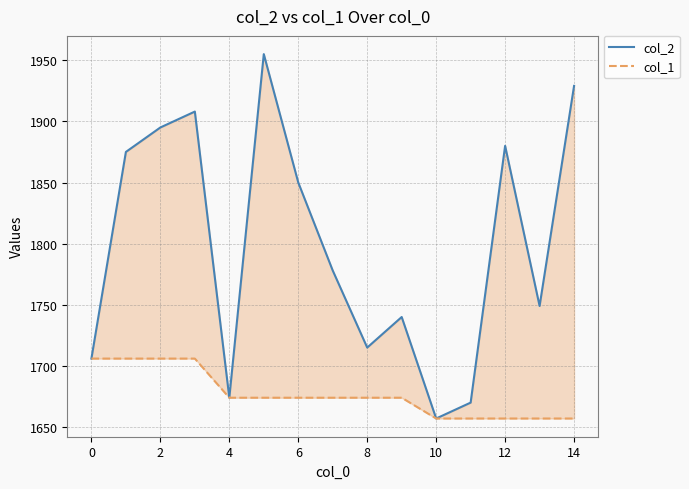

In col_2, how many points are higher than both neighbors (excluding endpoints)?

4